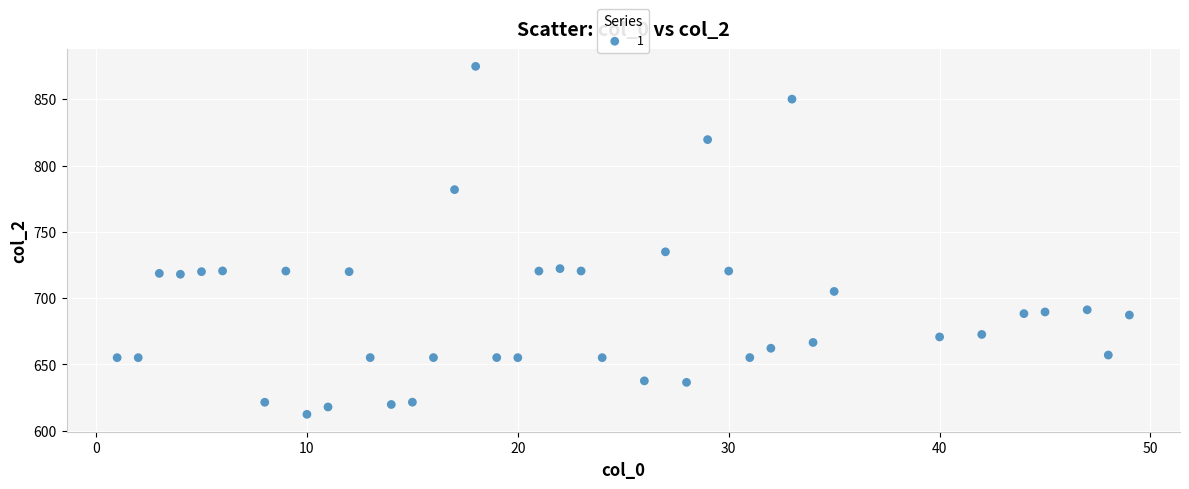

What Y value in the scatter plot is closest to 743?

735.0